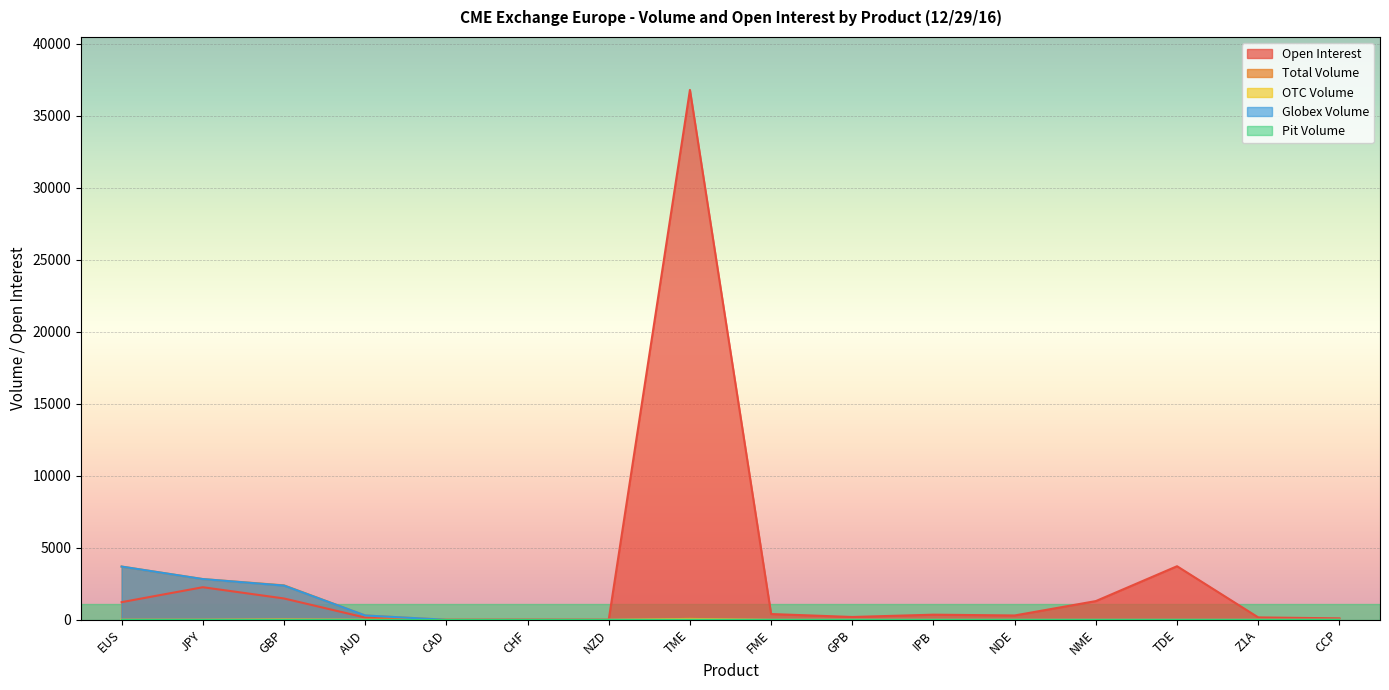

Which label corresponds to the largest value in the chart?

TME